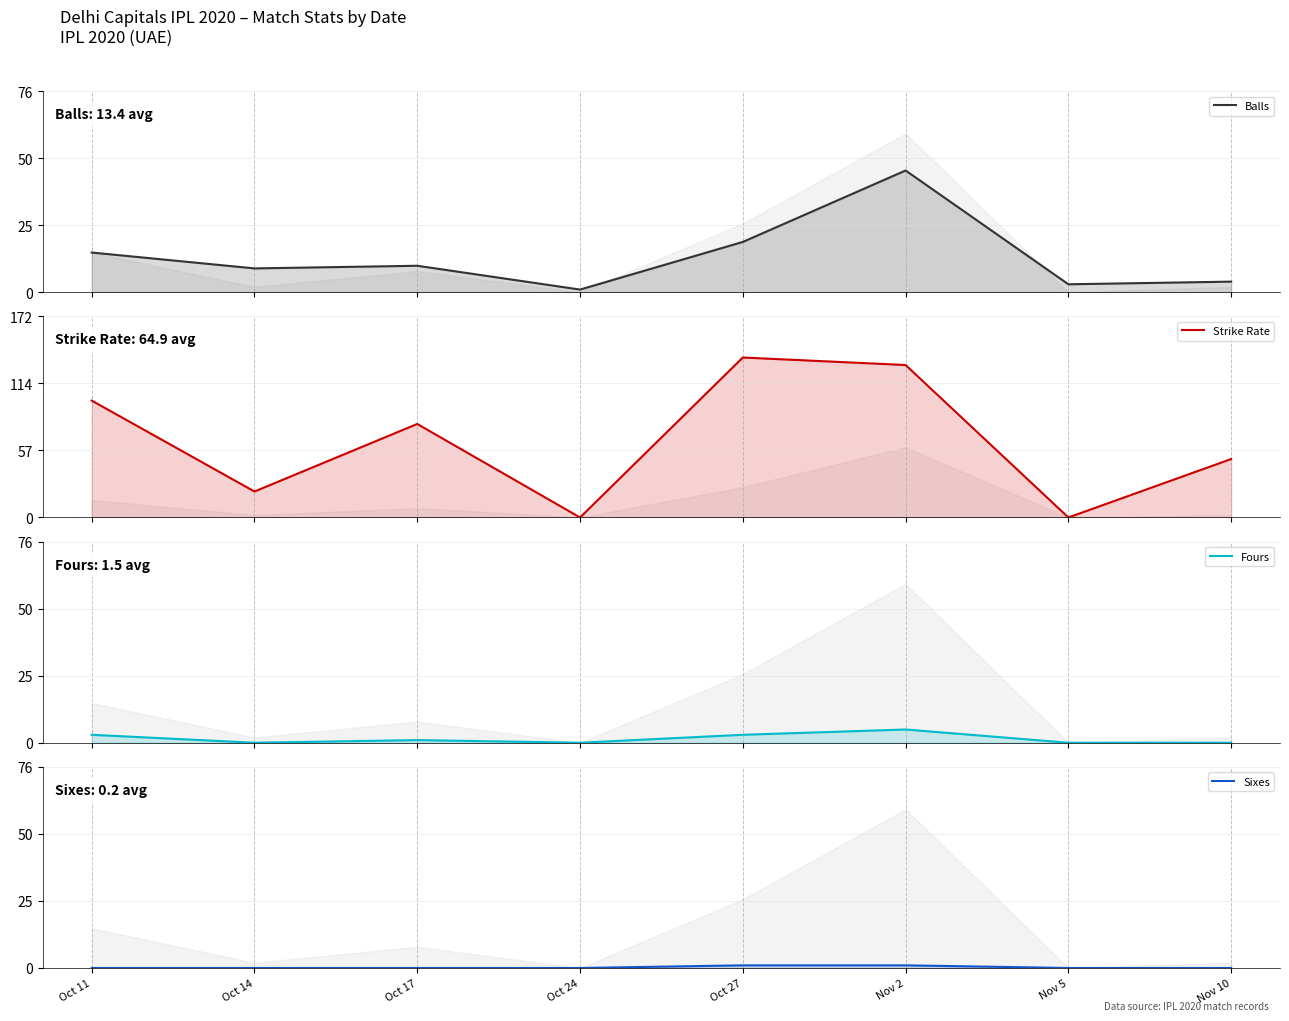

Which category has the lowest value in the Balls series?

Oct 24